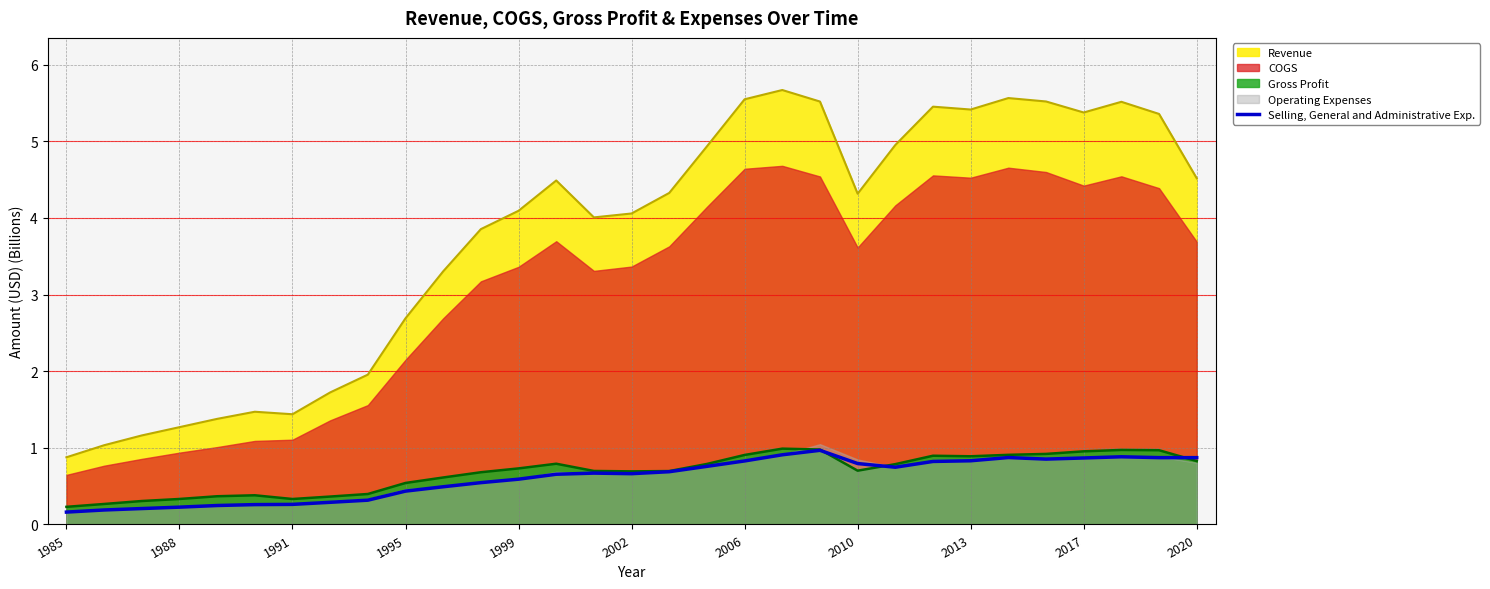

Which category has the lowest value across all series?

1985